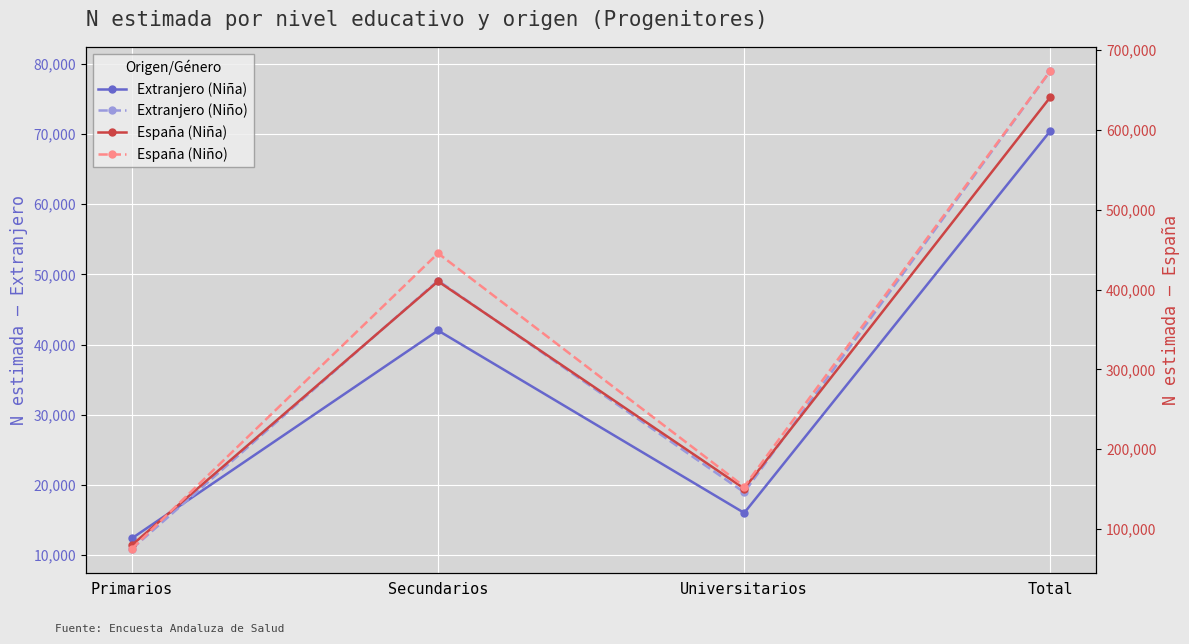

List the series in order of their peak value, highest first.

España (Niño), España (Niña), Extranjero (Niño), Extranjero (Niña)